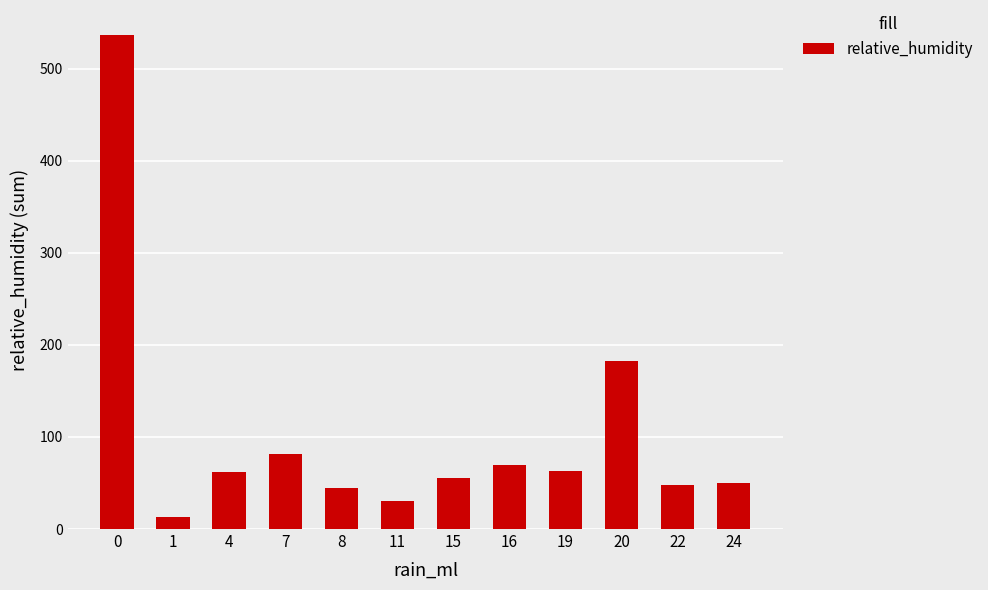

True or false: the data shows 55 at 15.

True